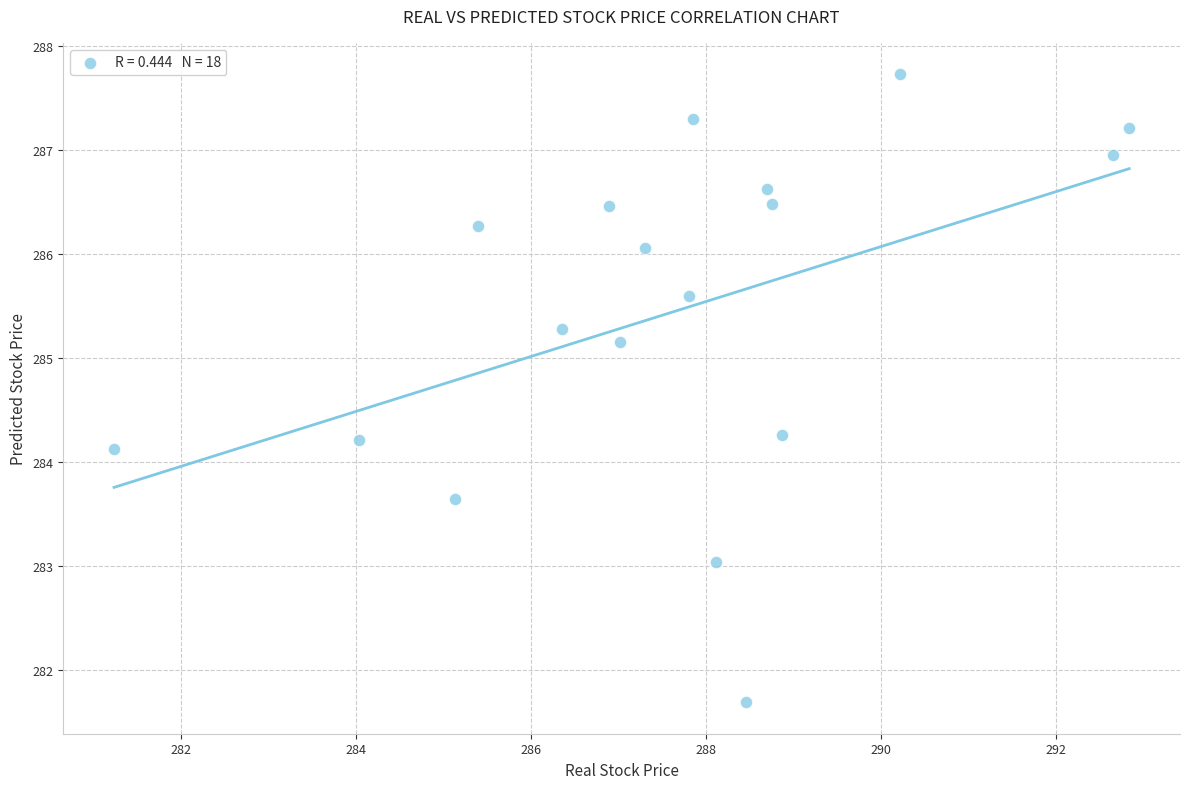

What is the range of X values (max minus min)?

11.6